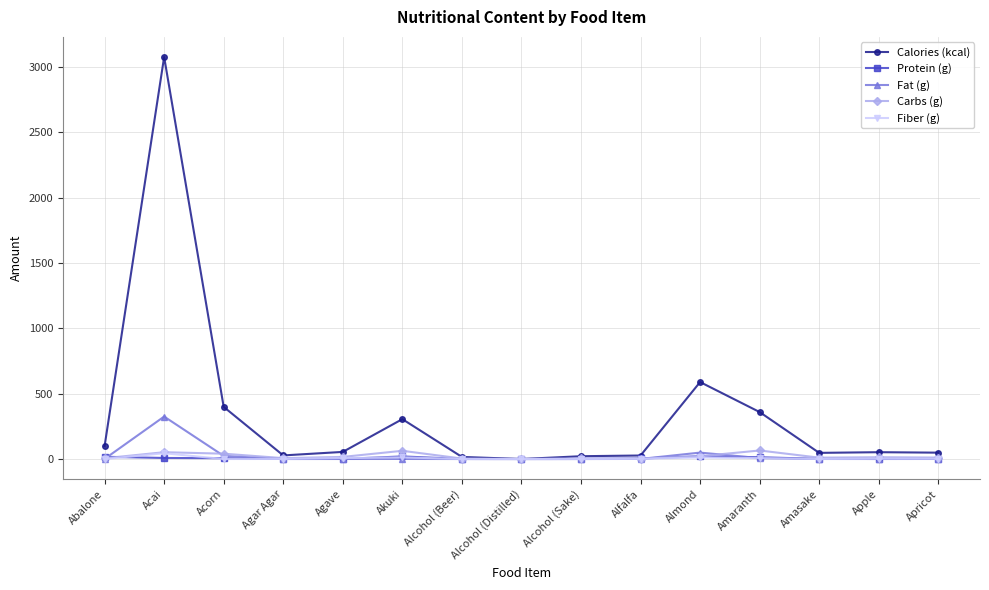

What is the difference between the Protein (g) values at Acai and Apple?

7.8